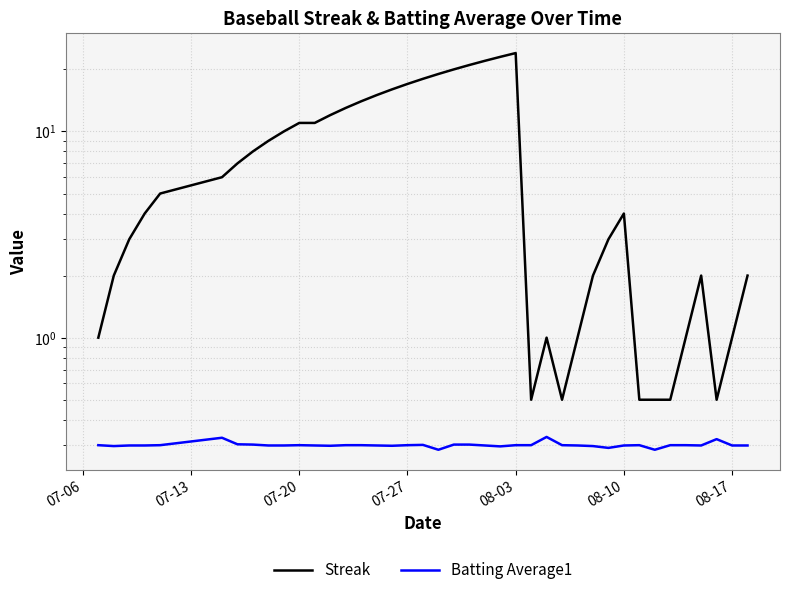

How many lines are shown in the chart?

2